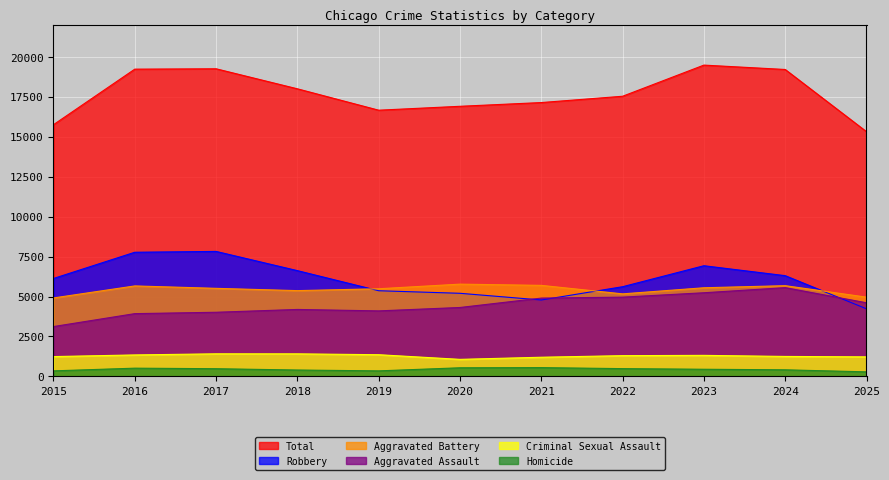

True or false: Homicide has a value of 349 at 2019.

True